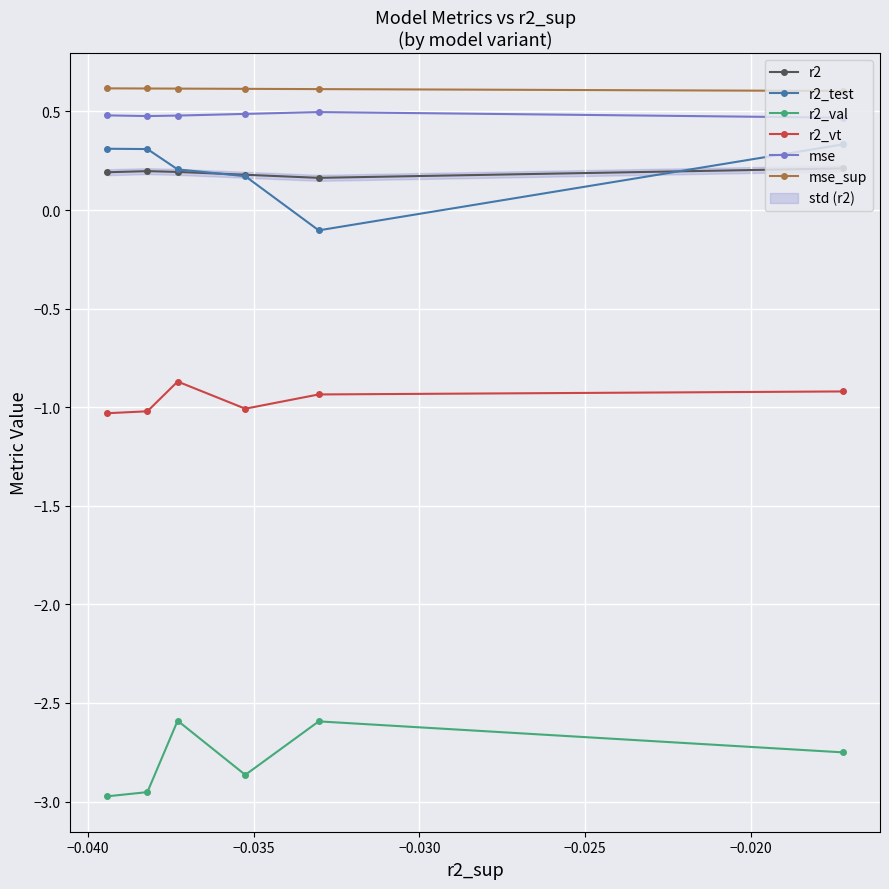

What is the difference between the second highest and second lowest values in the r2_val series?

0.4